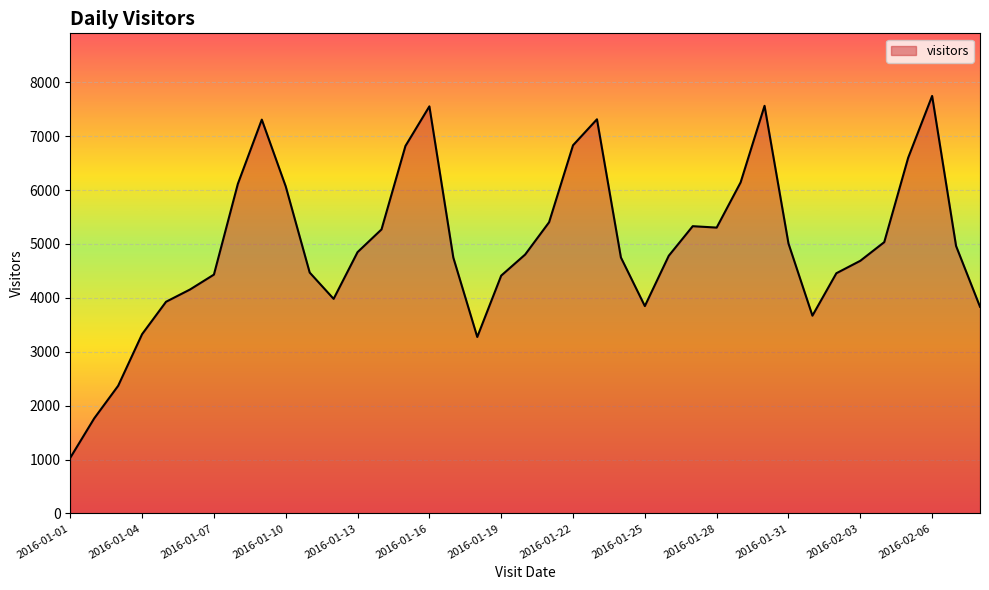

What is the maximum value shown in the chart?

7745